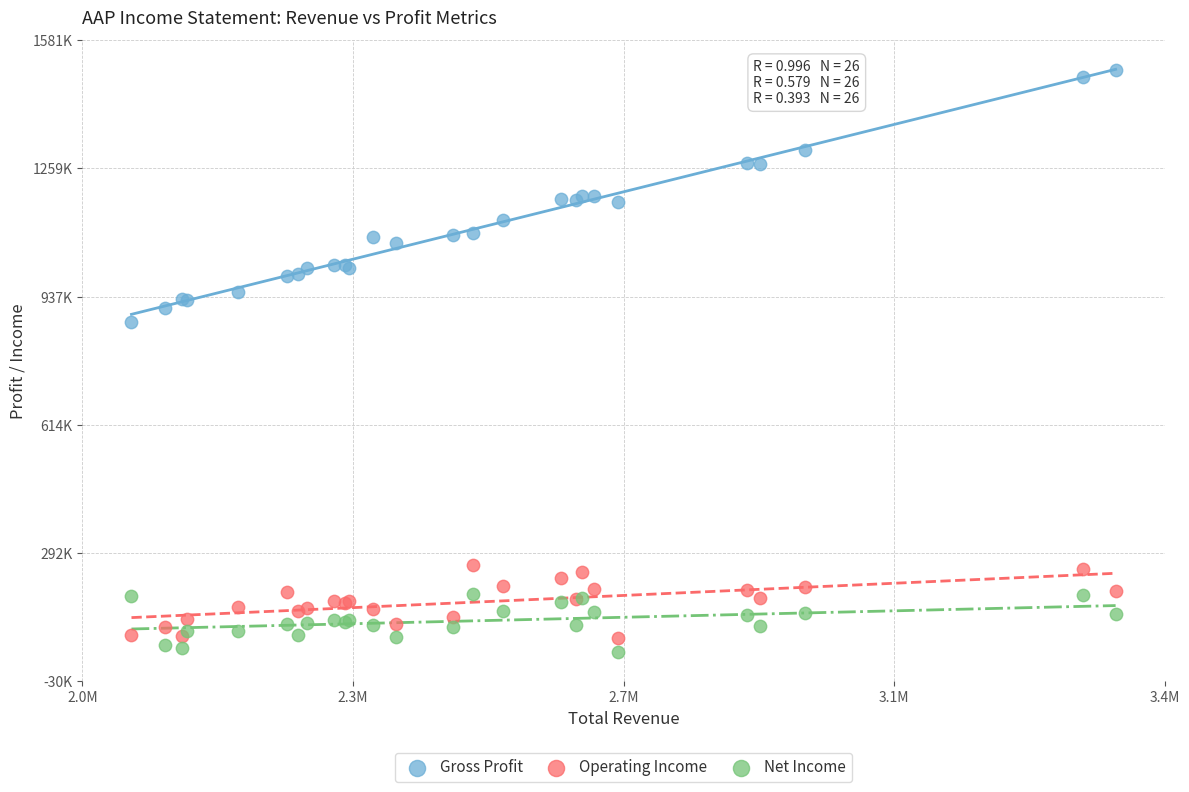

Which series reaches the minimum Y coordinate?

Net Income